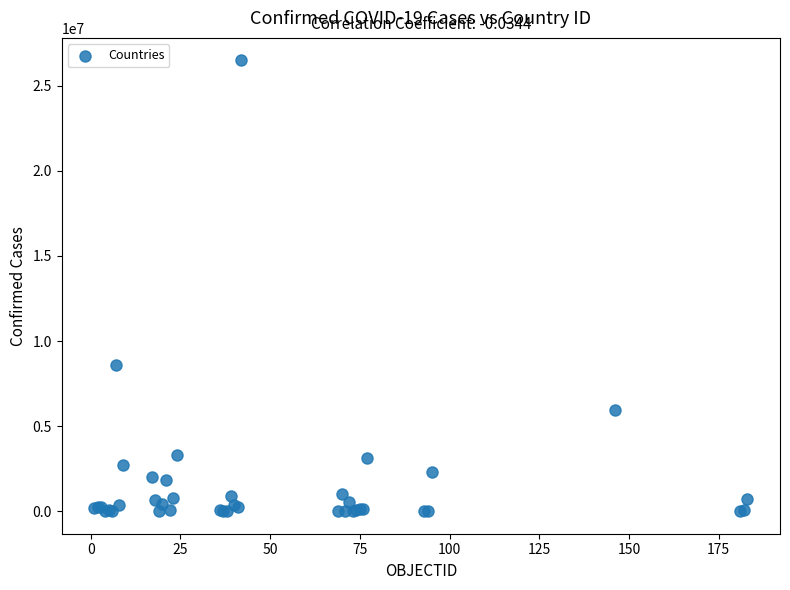

What Y value in the scatter plot is closest to 13245240?

8577215